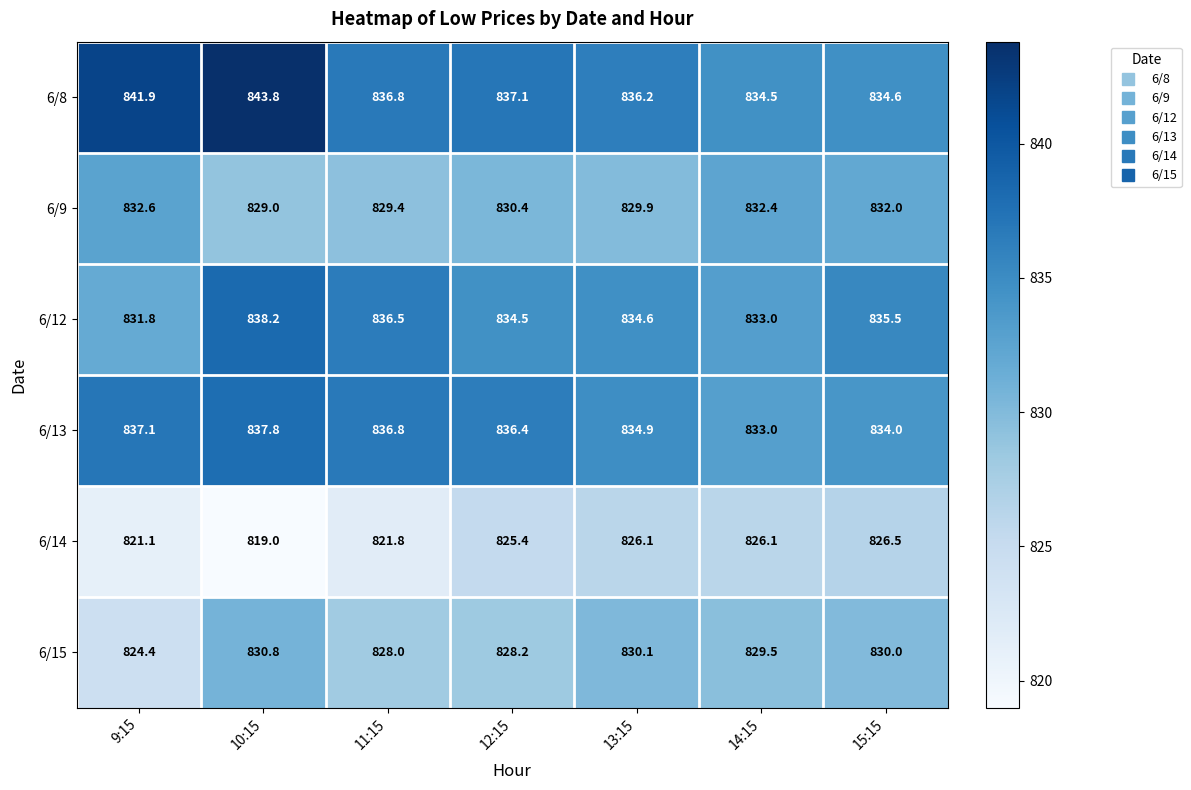

What is the sum of all 6/8 values?

5864.9